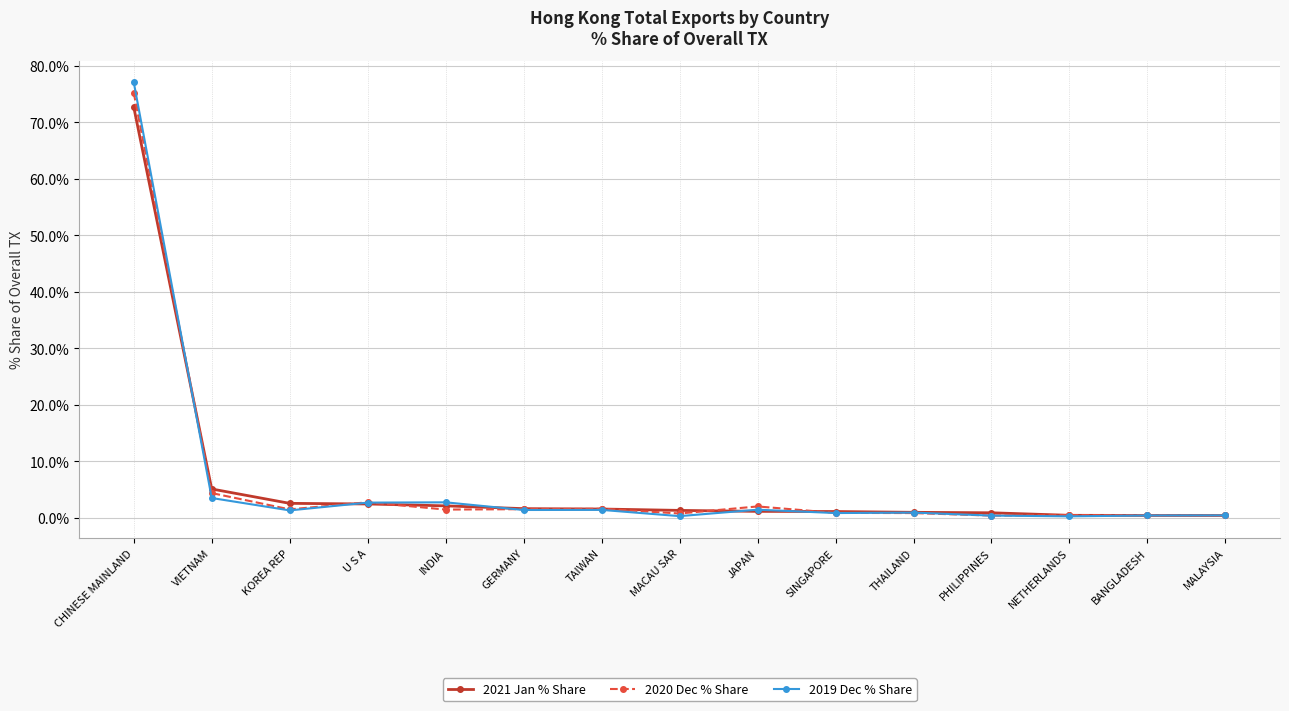

How many series are shown in this chart?

3